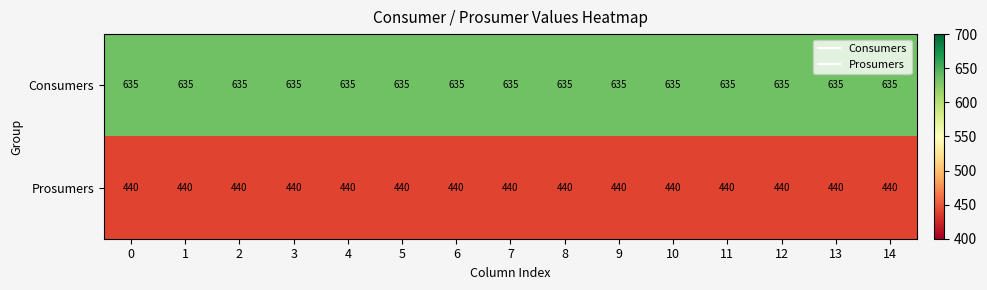

List the series in order of their peak value, lowest first.

Prosumers, Consumers